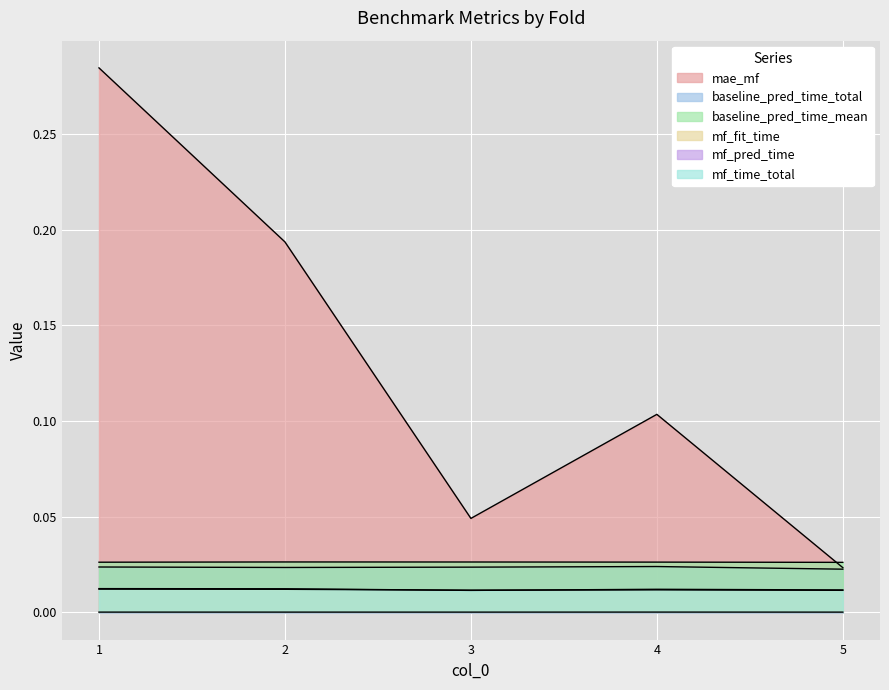

How many interior local peaks does the baseline_pred_time_total series have?

1